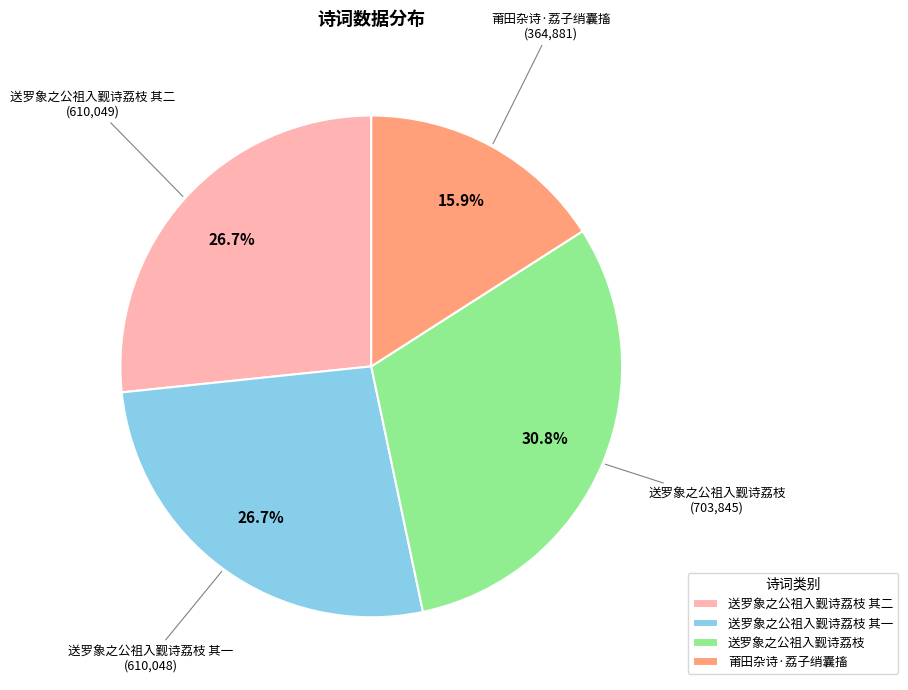

What is the total percentage of 莆田杂诗·荔子绡囊搐 and 送罗象之公祖入觐诗荔枝 其一?

42.6%